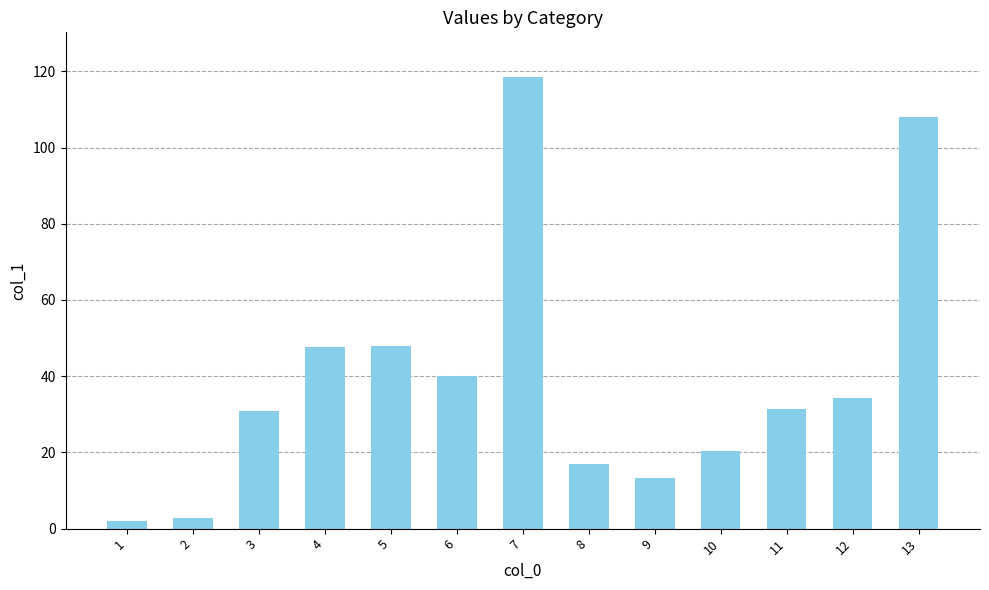

What is the change in value from 8 to 13?

+91.1